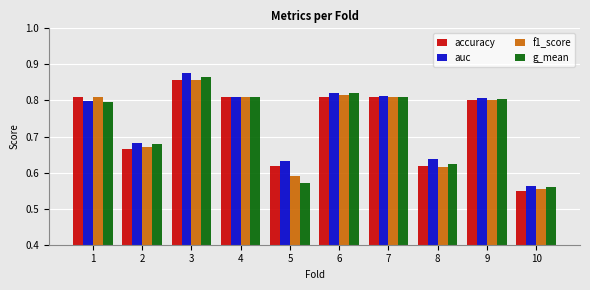

What is the sum of the g_mean values at 7 and 2?

1.5